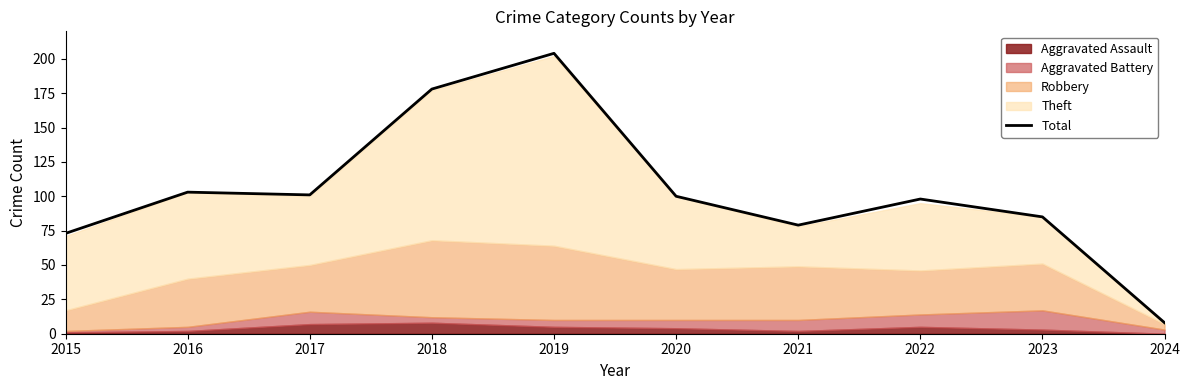

Which category has the highest value across all series?

2019